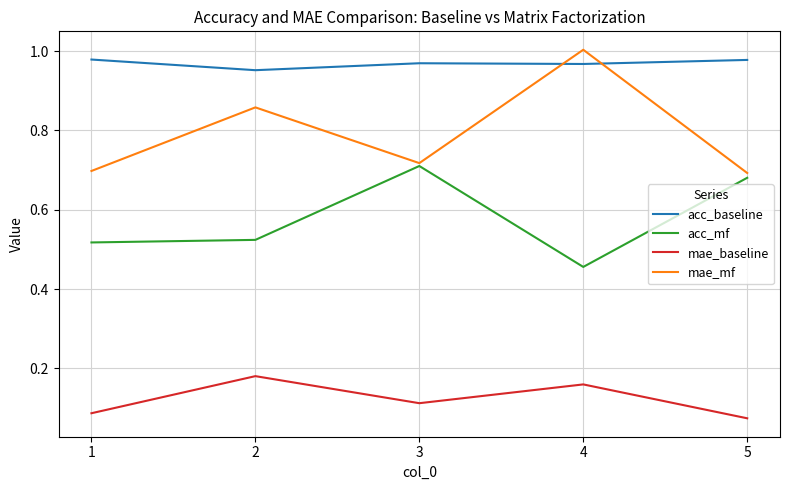

True or false: mae_mf has more than 1 interior local peaks.

True